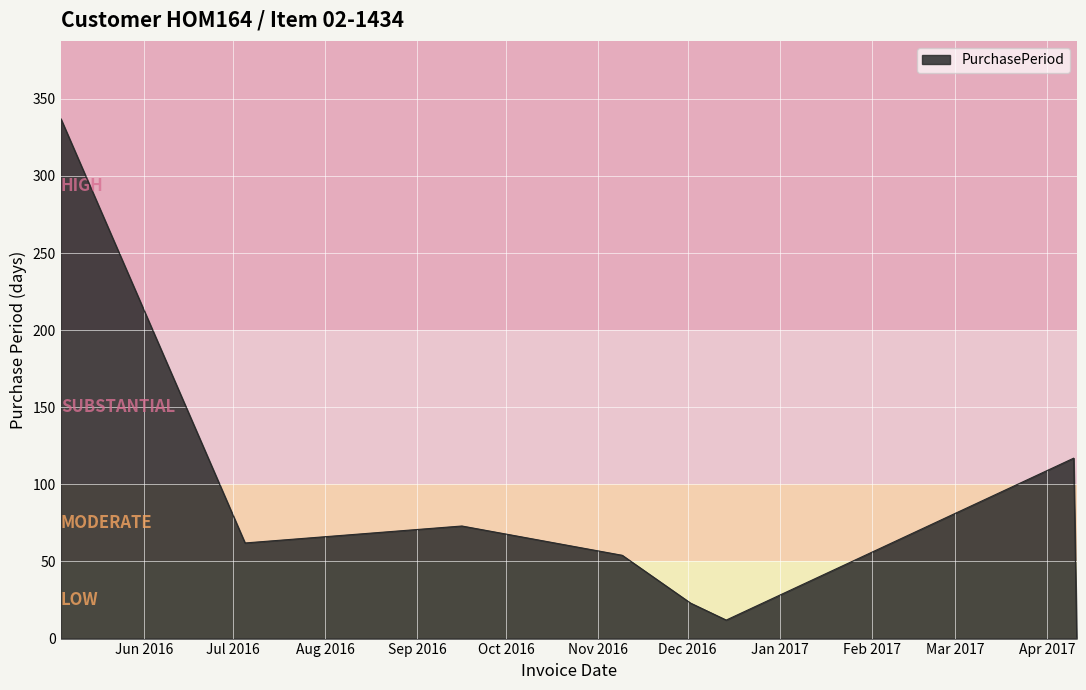

What is the greatest value displayed?

337